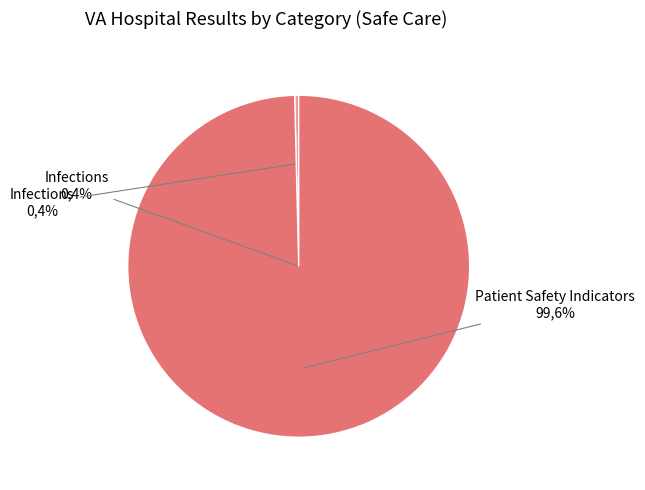

Does any single category account for the majority?

Yes